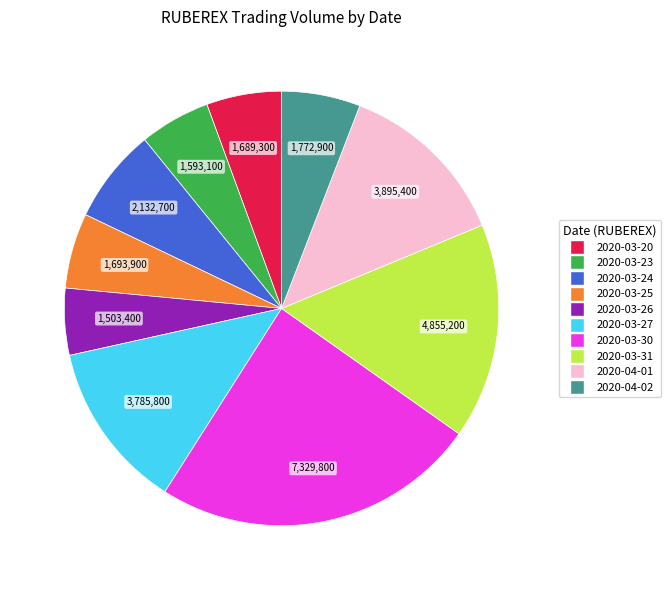

How many segments does this pie chart have?

10